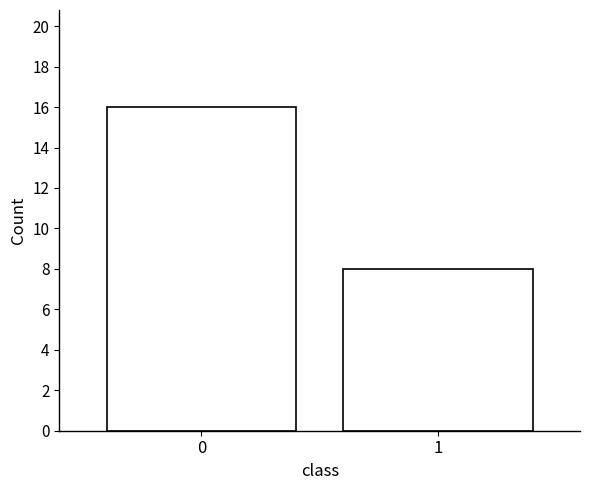

Reading left to right, extract all data points from this chart.

16	8